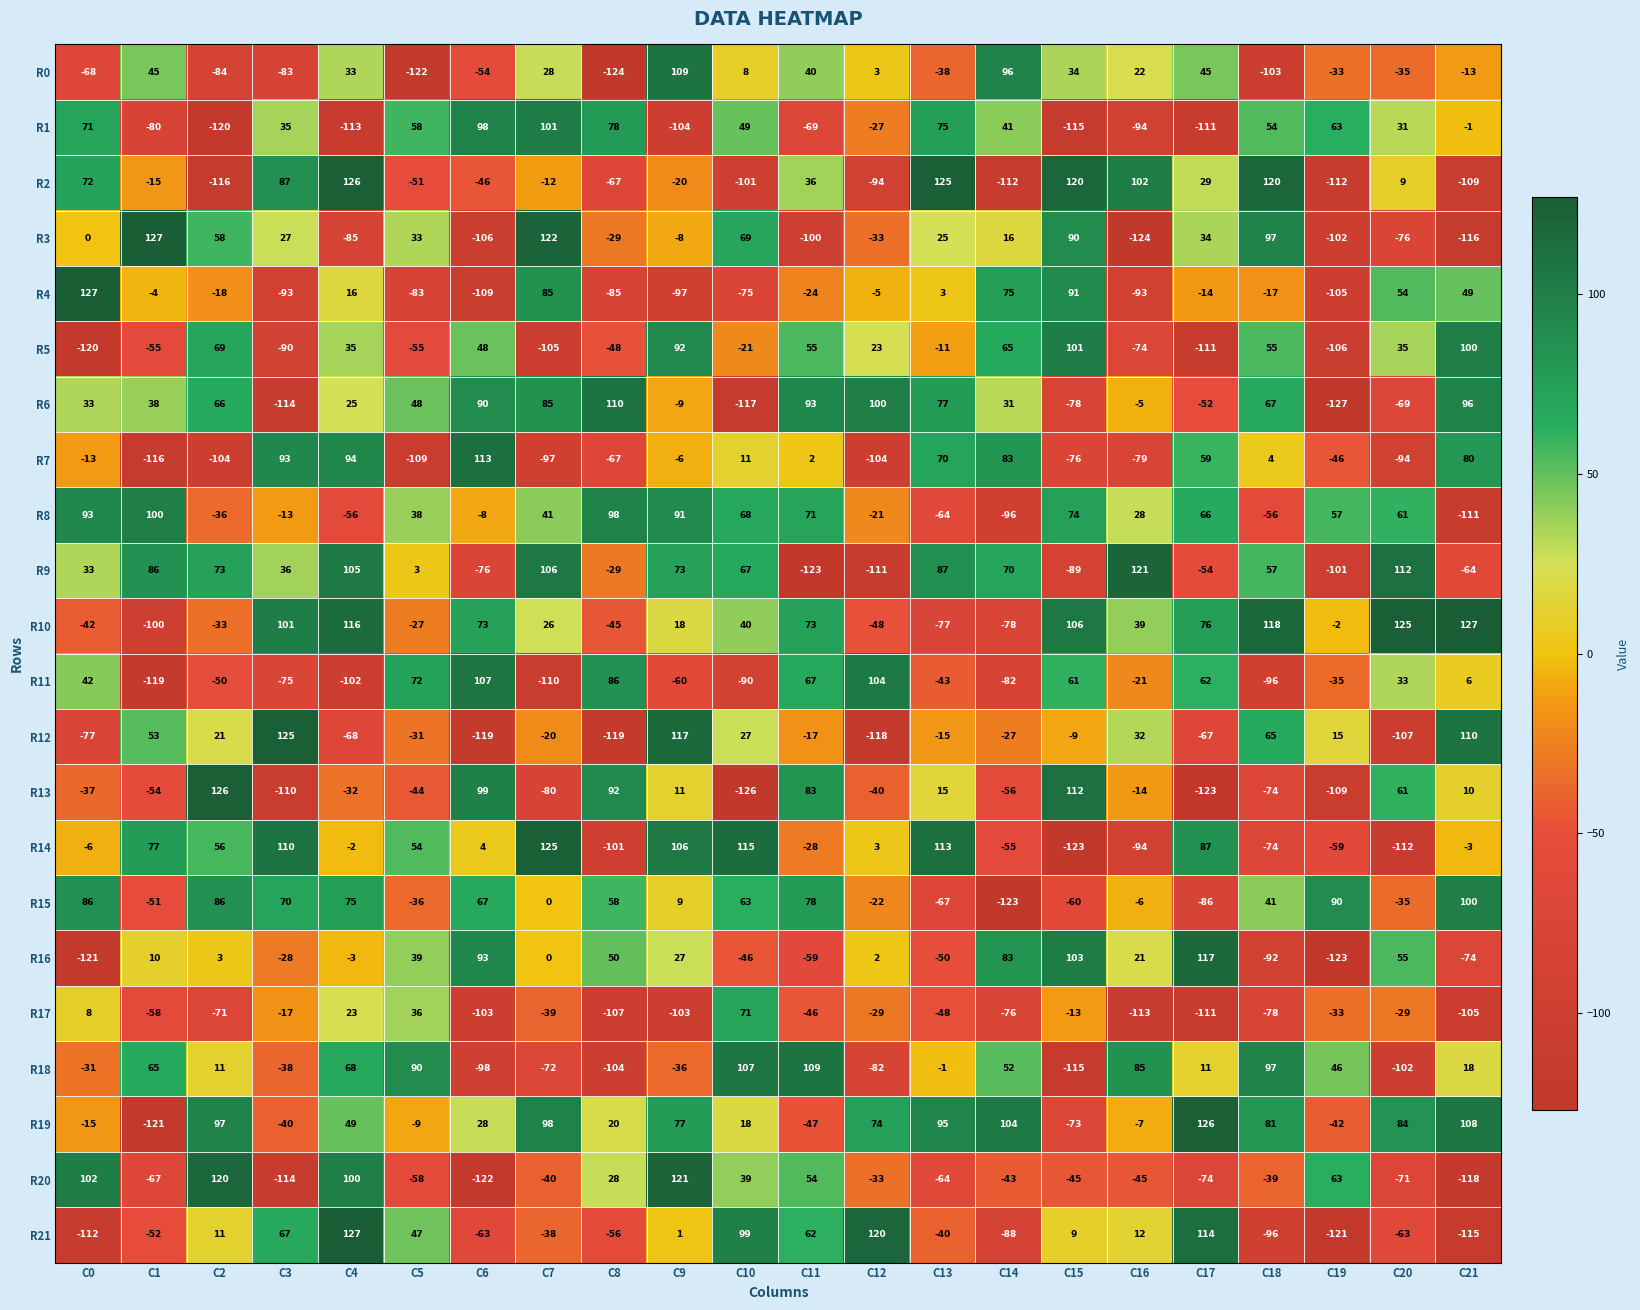

True or false: R14 has a value of -59 at C19.

True